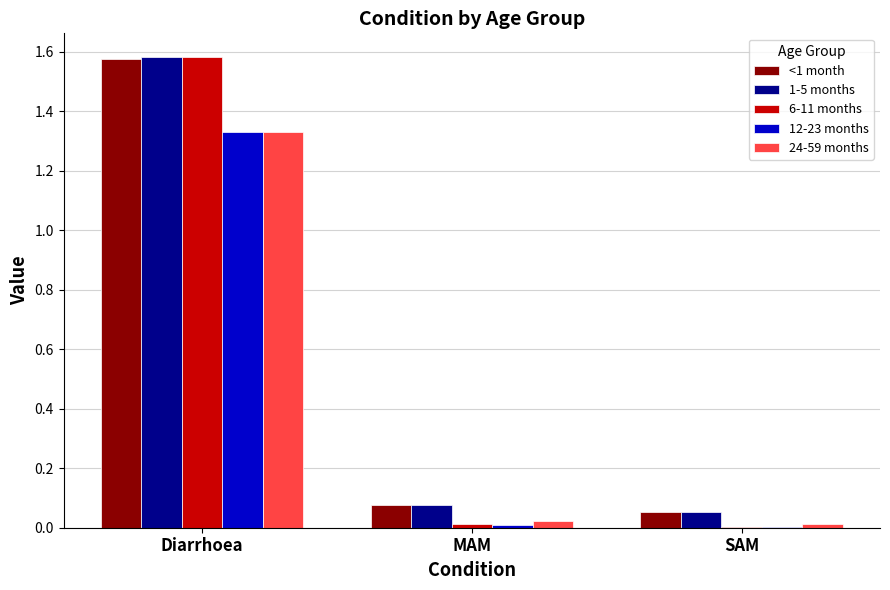

At which category is the sum across all series the highest?

Diarrhoea